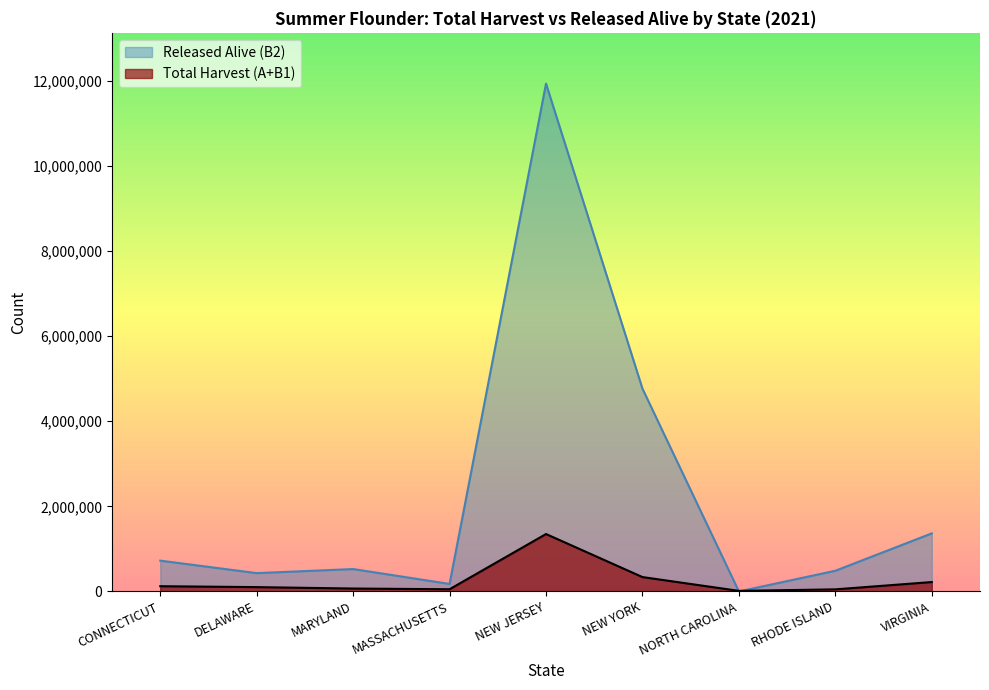

How many interior local peaks does the Released Alive (B2) series have?

2